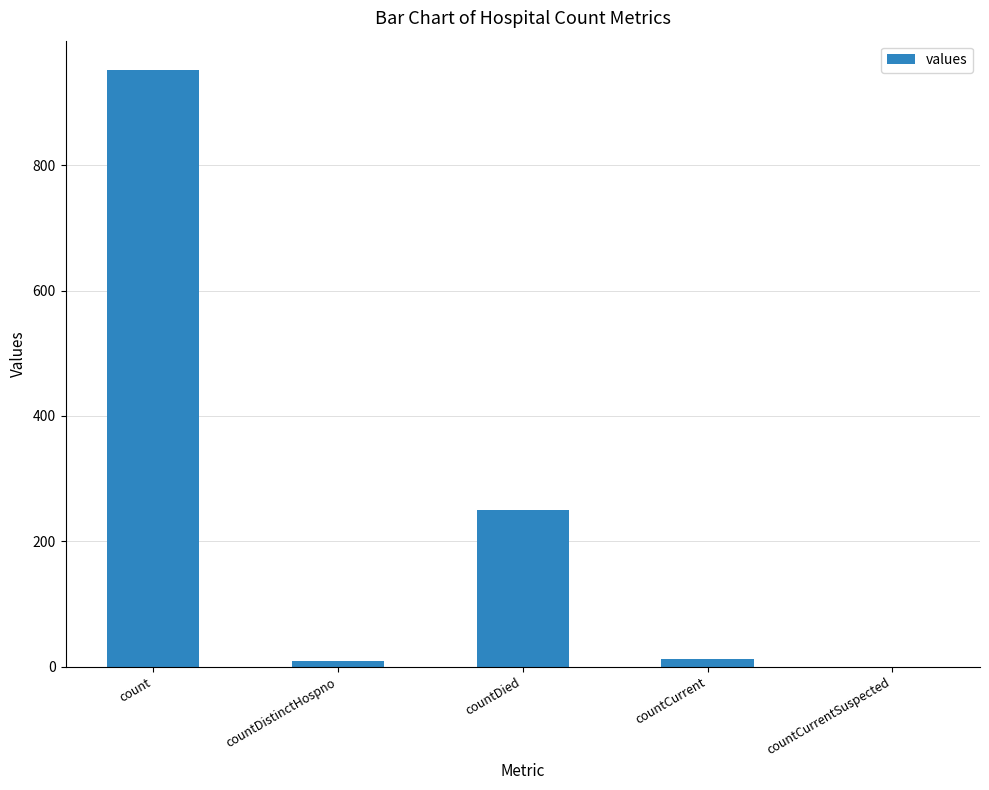

Which has a higher value, countCurrentSuspected or count?

count